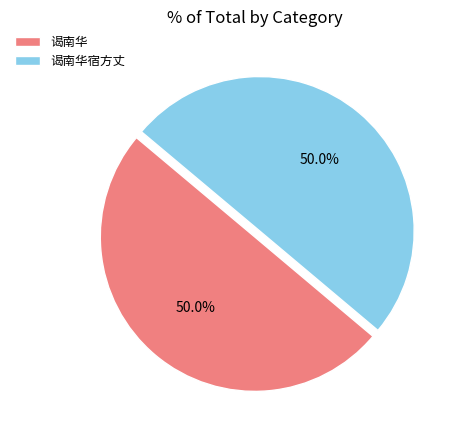

Do 谒南华宿方丈 and 谒南华 together represent more than half of the pie?

Yes